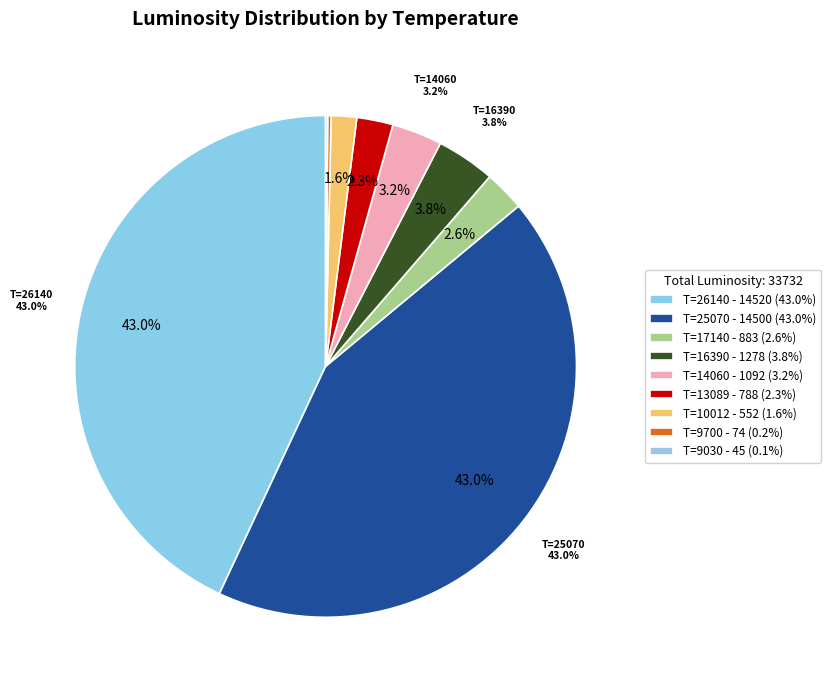

What portion of the pie excludes 26140?

57.0%